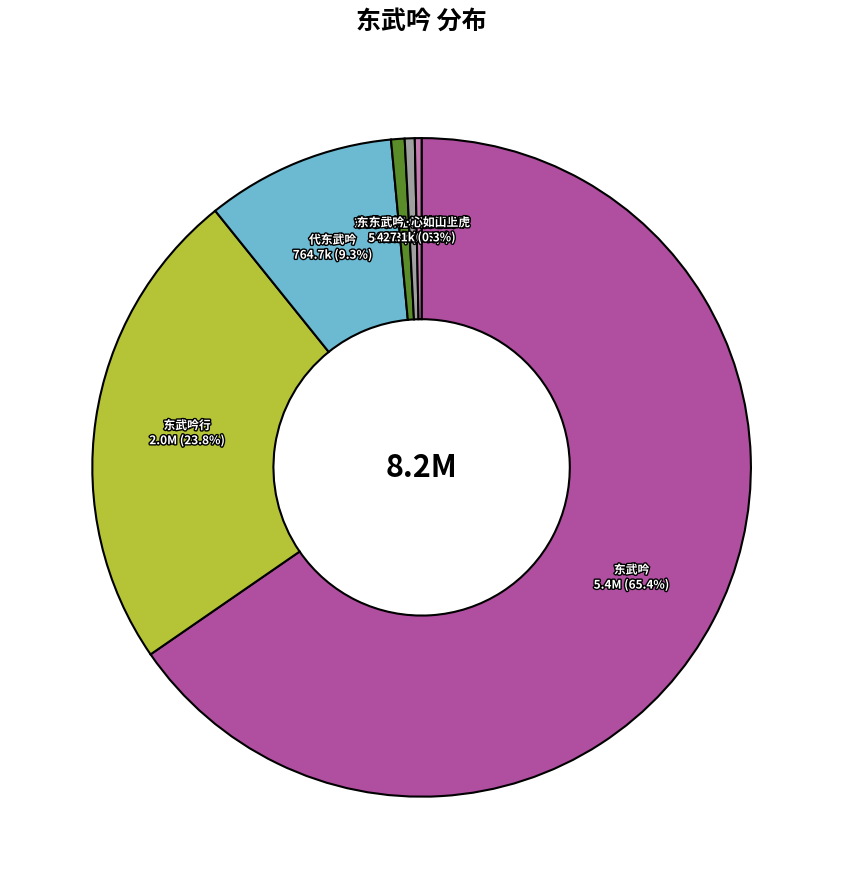

Count the number of slices in the pie.

6